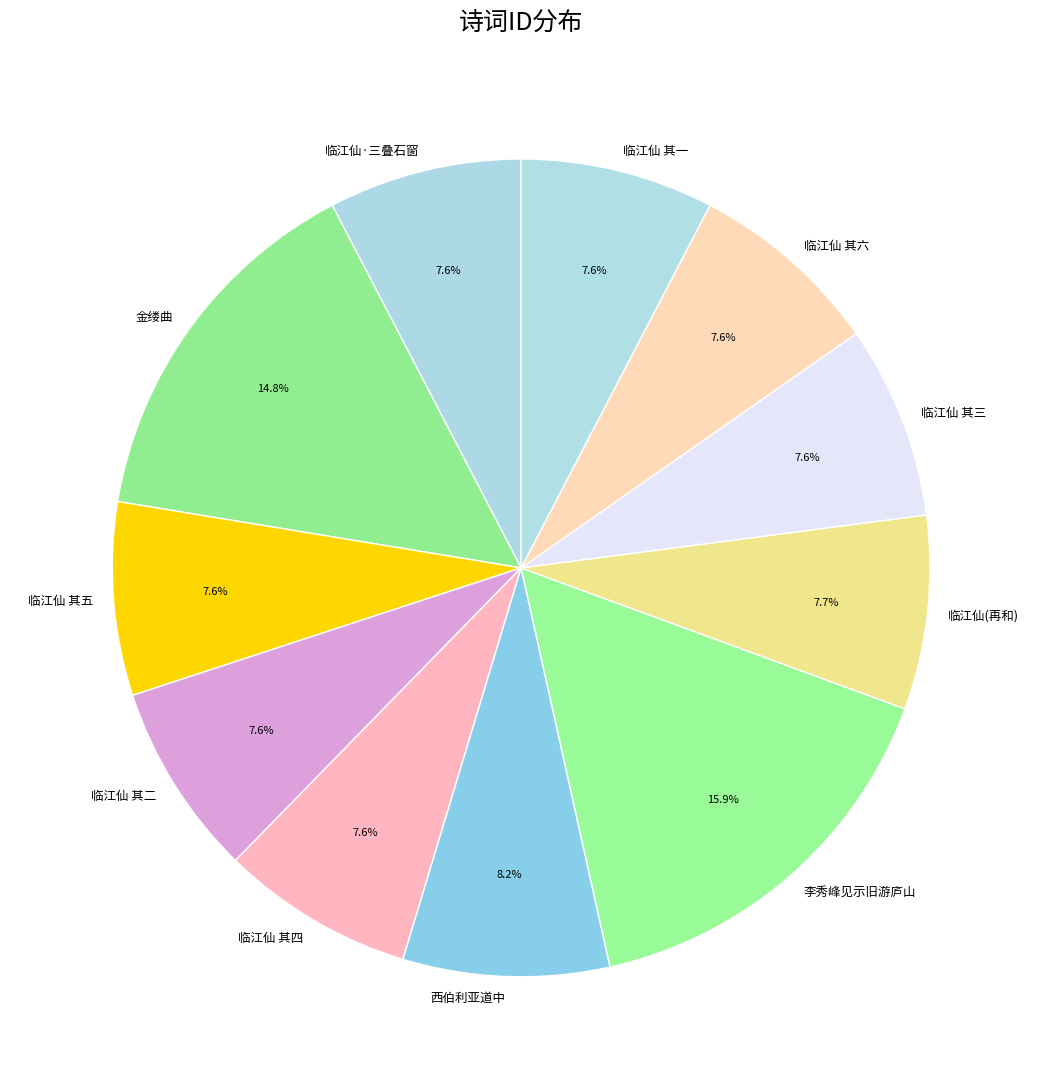

Does 临江仙 其五 account for over 50% of the chart?

No